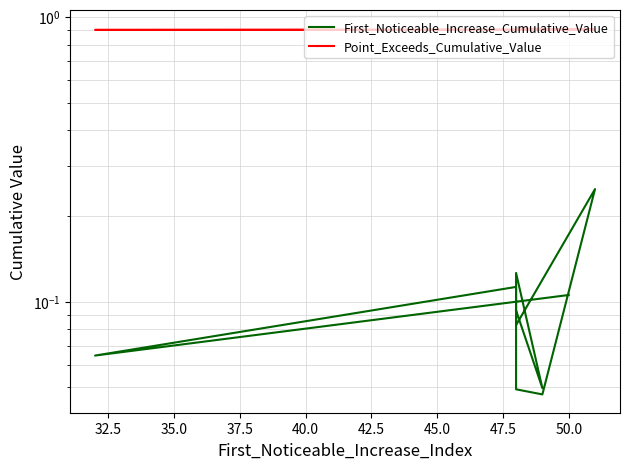

What is the sum of the Point_Exceeds_Cumulative_Value values at 37.5 and 50.0?

1.8